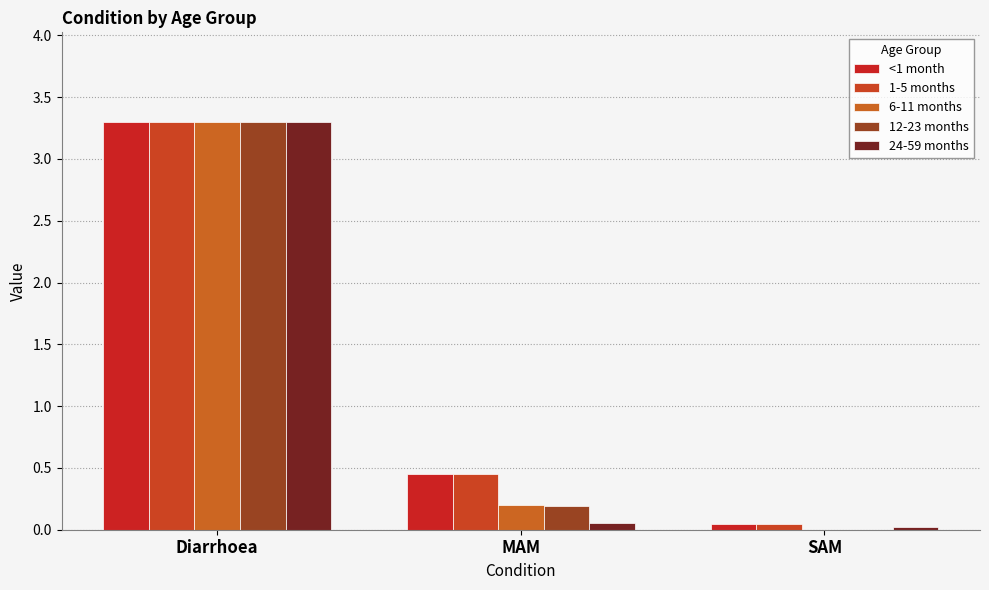

Where is 24-59 months nearest to the value 1?

MAM